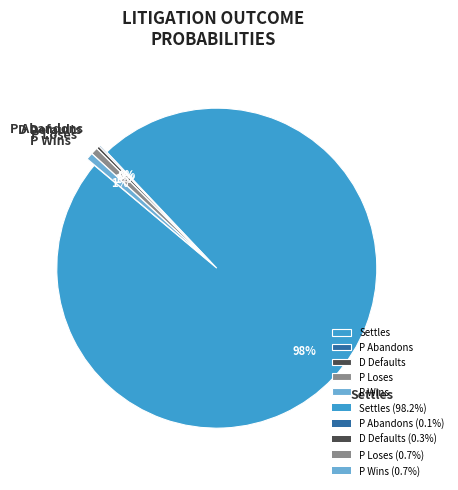

Between Settles and P Loses, which is larger?

Settles